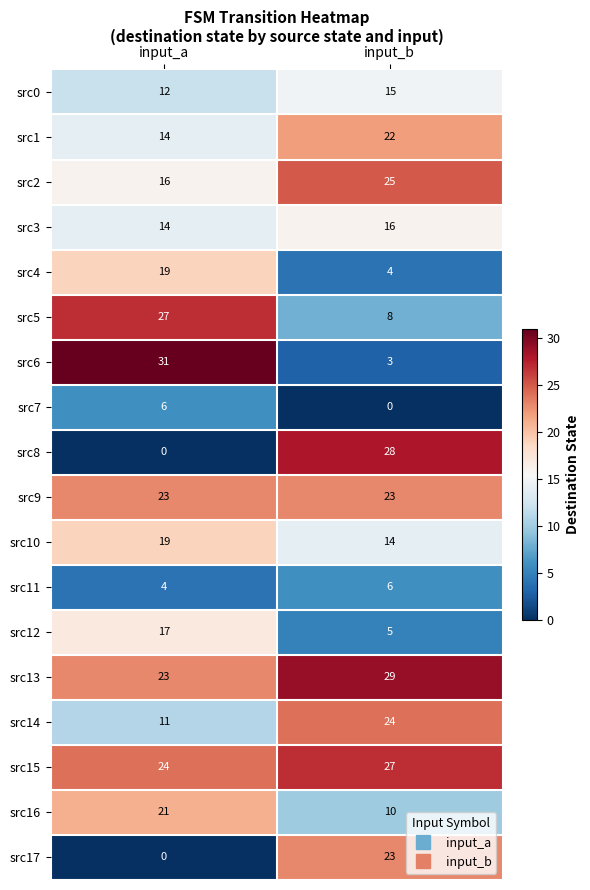

What is the lowest value of the src1 series?

14